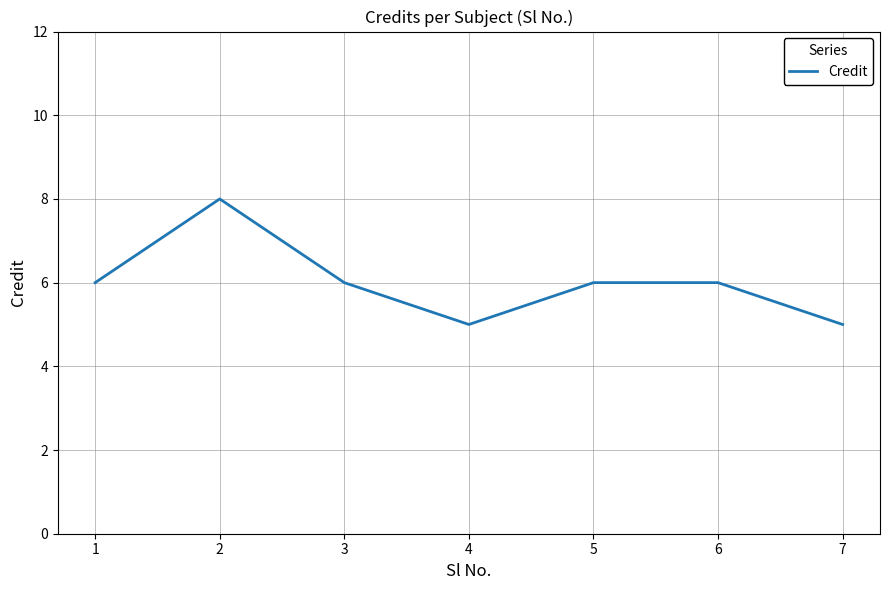

Between 5 and 2, which is larger?

2